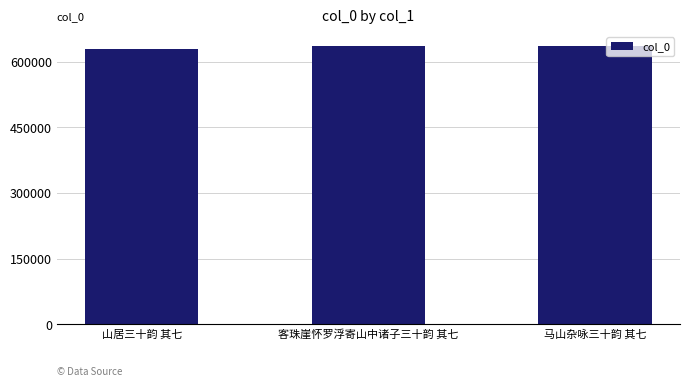

Approximately how many times larger is the value at 山居三十韵 其七 compared to 马山杂咏三十韵 其七?

1.0